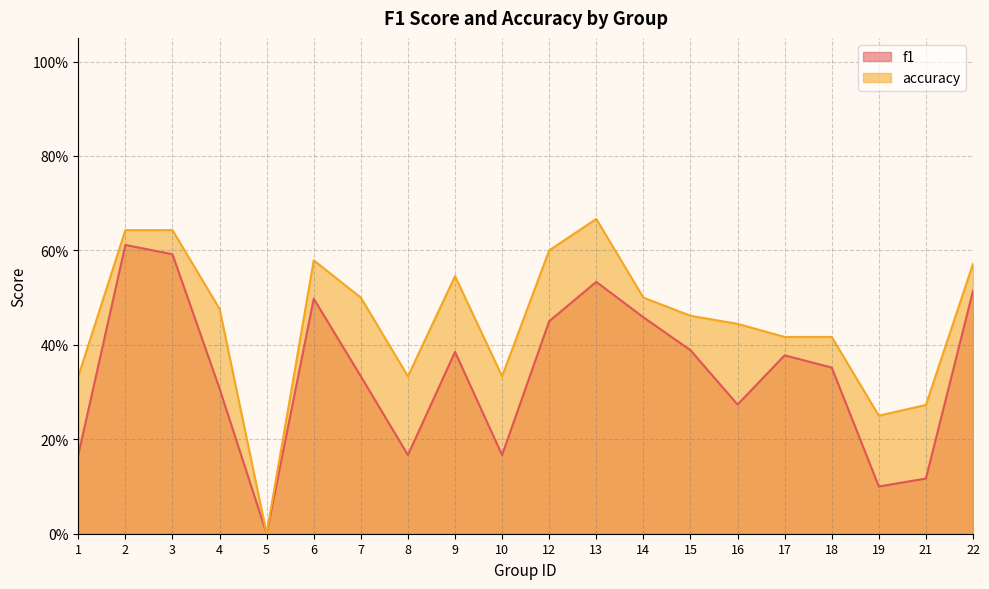

The accuracy series shows 0.3 at 14. True or false?

False